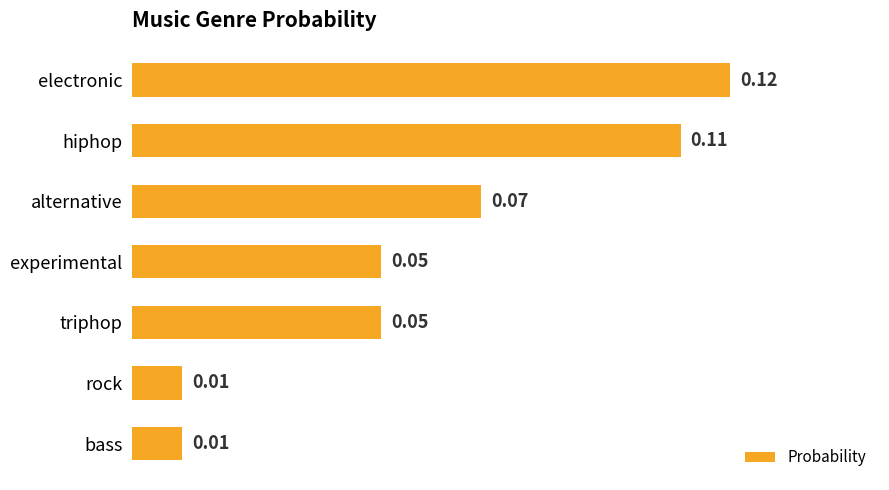

What is the sum of all values?

0.4